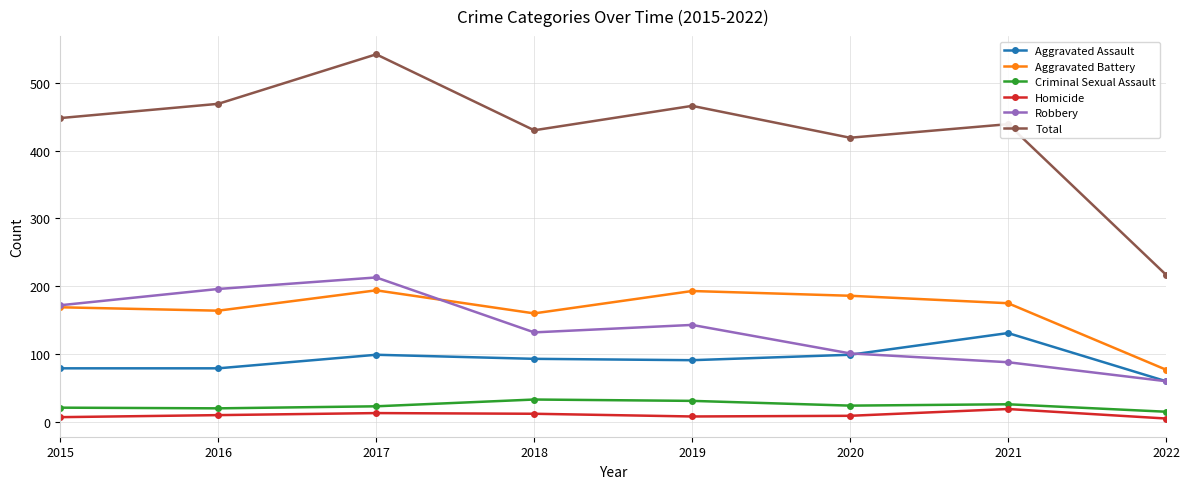

Read the Aggravated Battery value at 2016.

164